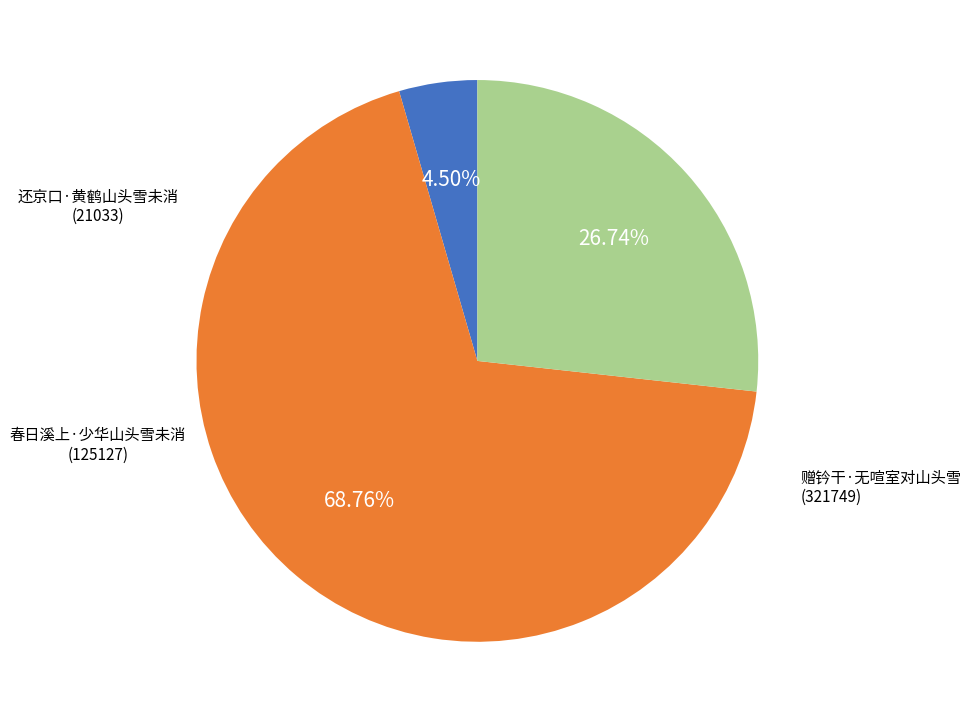

True or false: 春日溪上·少华山头雪未消 accounts for 27% of the total.

True